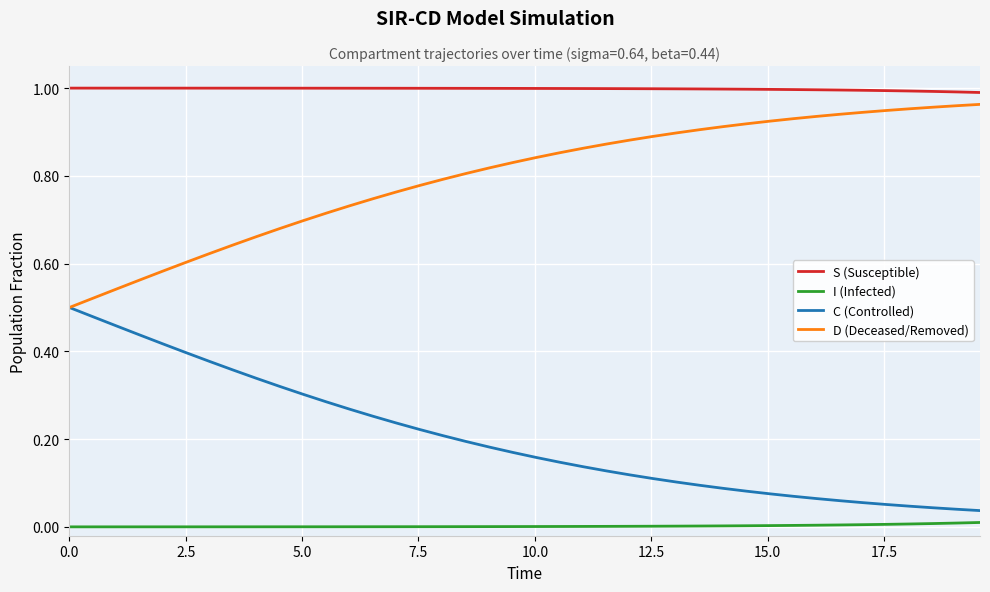

List the series in order of their overall mean, lowest first.

I (Infected), C (Controlled), D (Deceased/Removed), S (Susceptible)